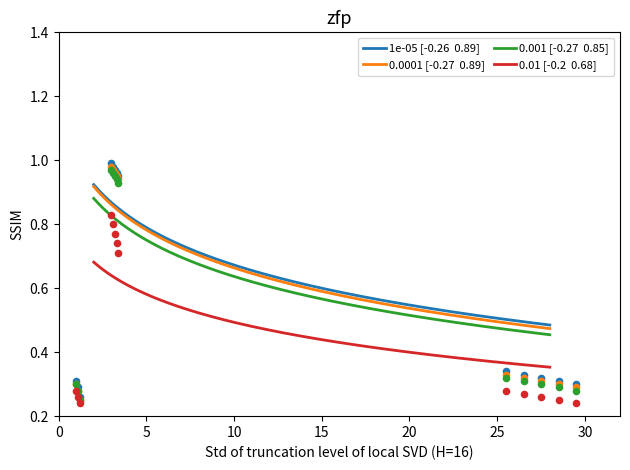

Which series reaches the maximum Y coordinate?

1e-05 [-0.26  0.89]